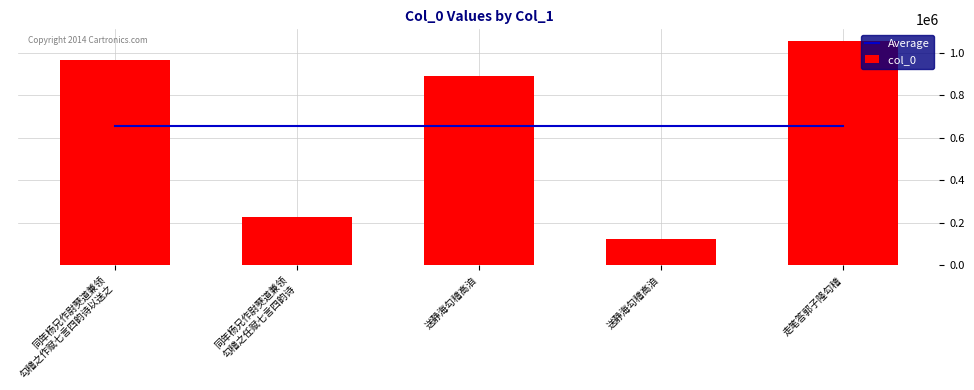

Does the chart contain any negative values?

No